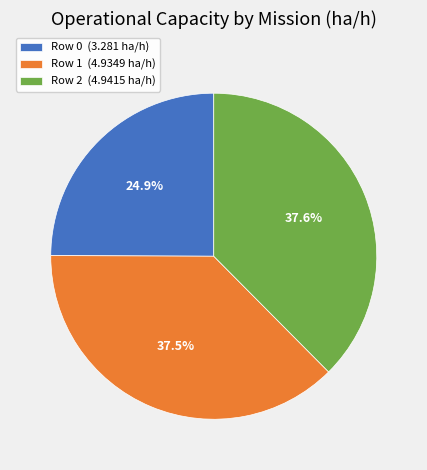

Does any single category account for the majority?

No